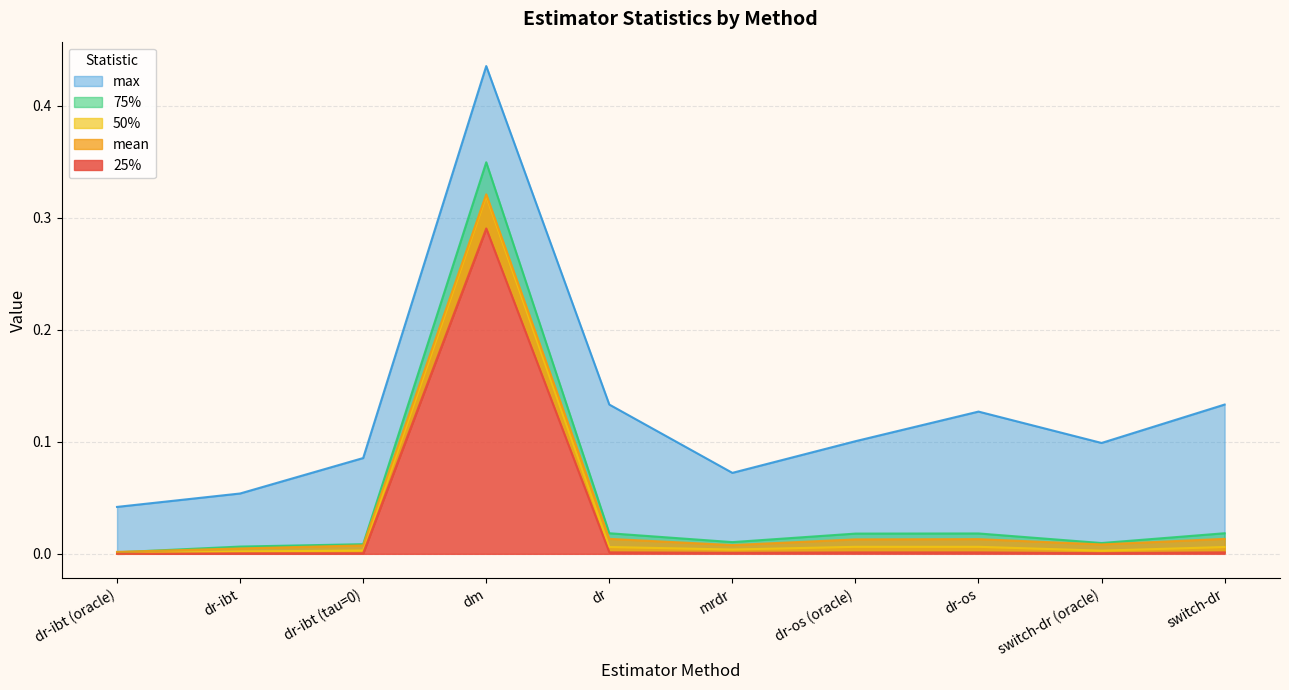

Which series has the largest range (max minus min)?

max